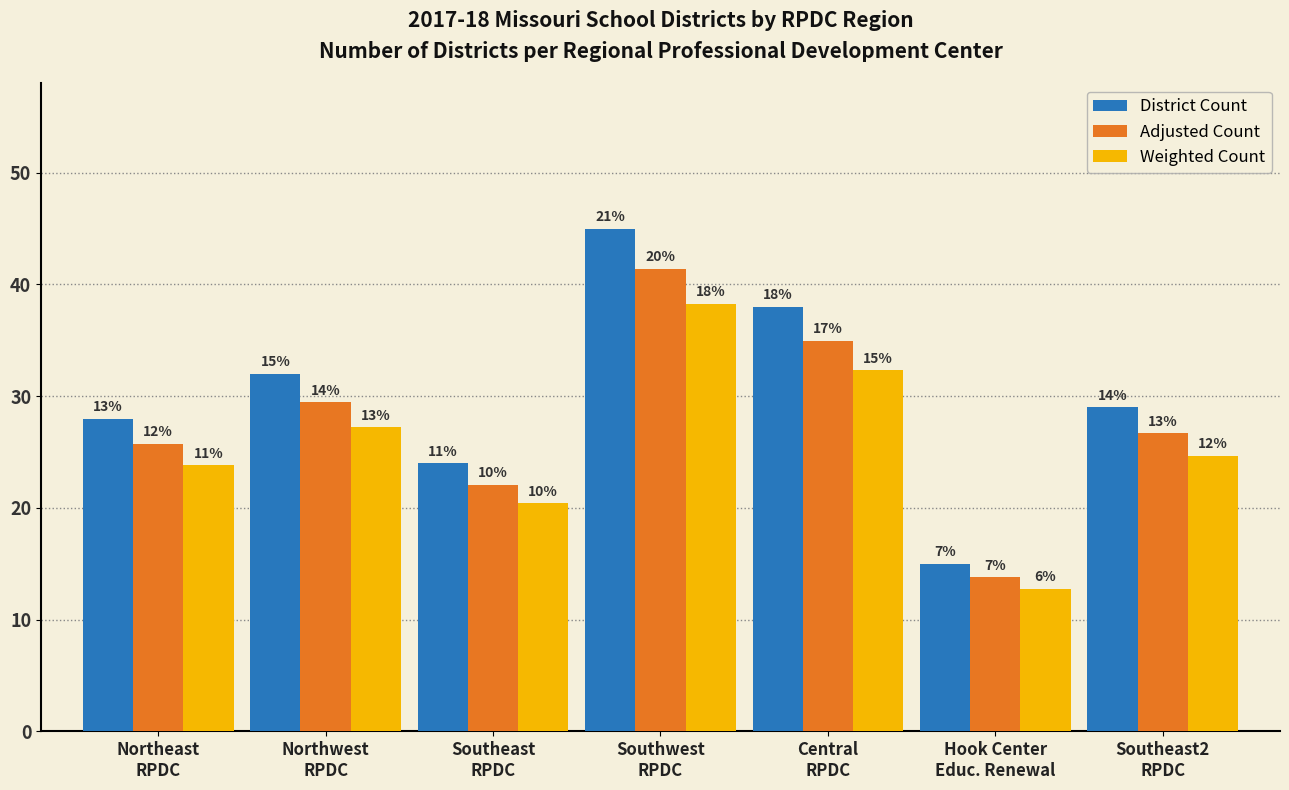

Are the bars horizontal?

No